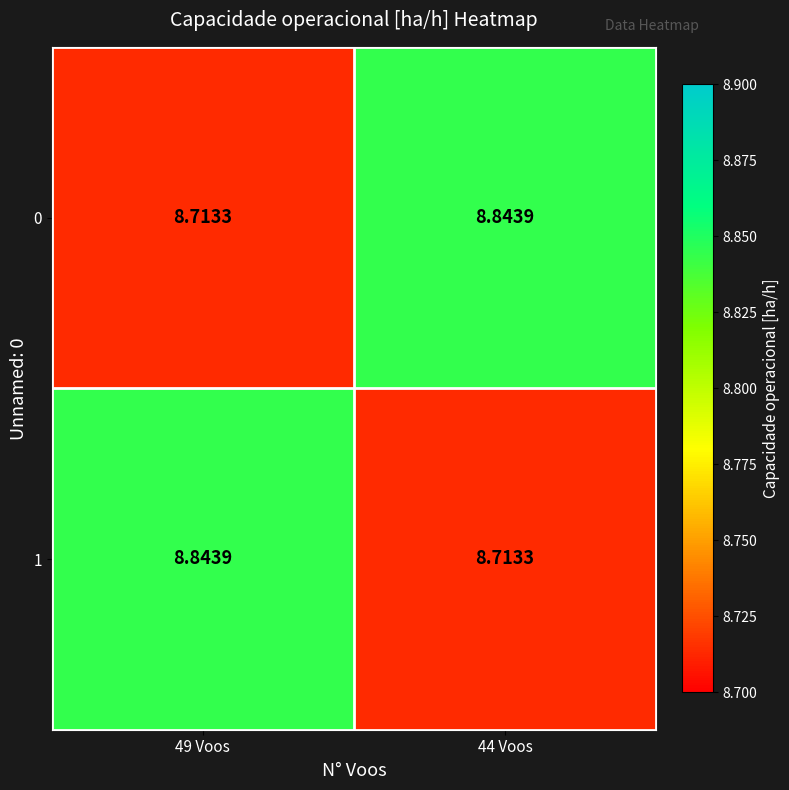

What is the minimum value shown in the chart?

8.7